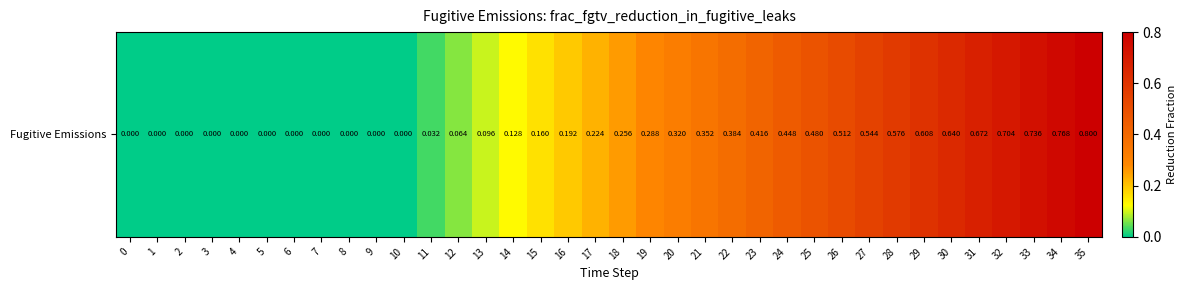

Rank the categories by value from highest to lowest.

35, 34, 33, 32, 31, 30, 29, 28, 27, 26, 25, 24, 23, 22, 21, 20, 19, 18, 17, 16, 15, 14, 13, 12, 11, 0, 1, 2, 3, 4, 5, 6, 7, 8, 9, 10